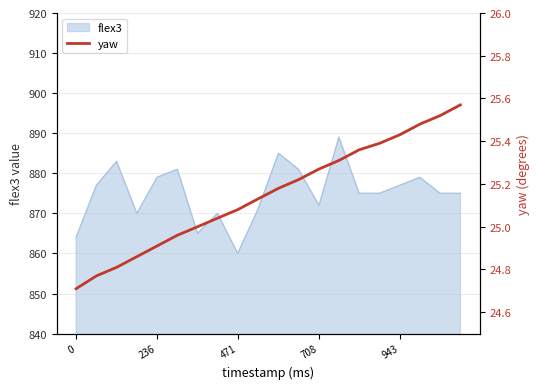

What is the minimum value shown in the chart?

24.7